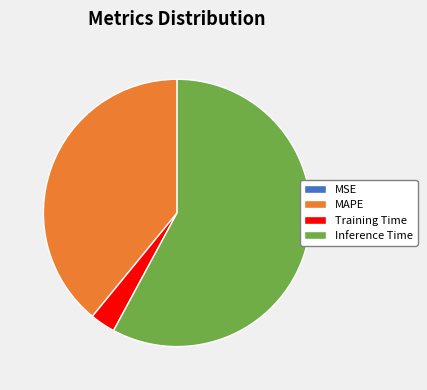

Which slice represents more than half of the pie?

Inference Time